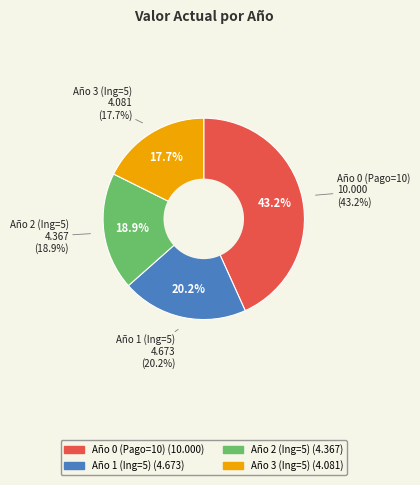

What percentage is the Año 1 (Ing=5) slice, to the nearest percent?

20%